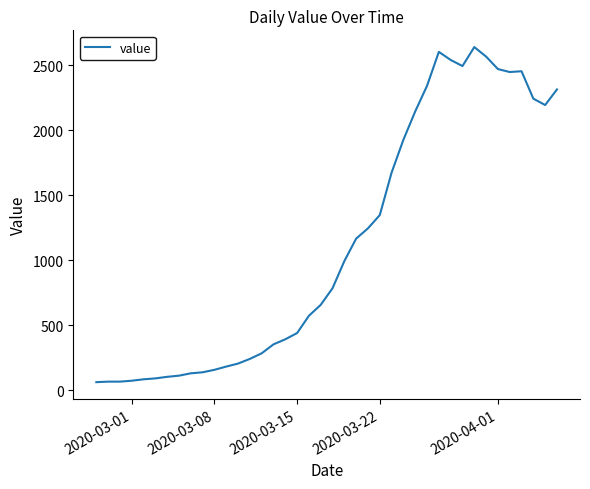

What is the greatest value displayed?

2640